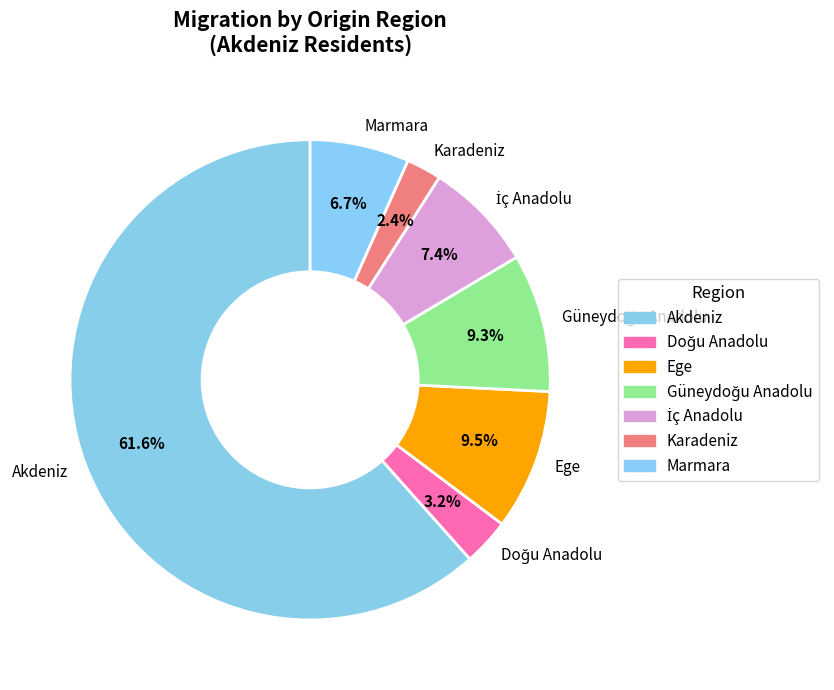

What is the largest slice in the pie chart?

Akdeniz